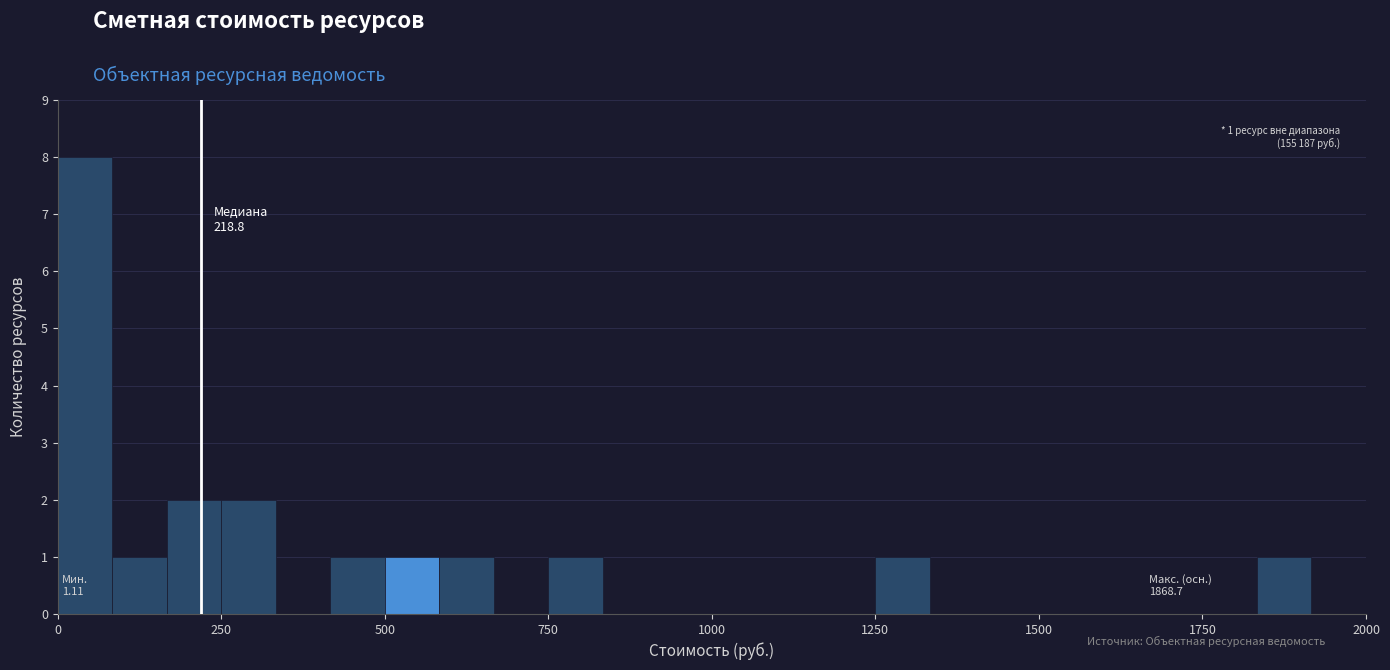

Read against the x-axis, roughly where is the centre of the tallest bar?

50